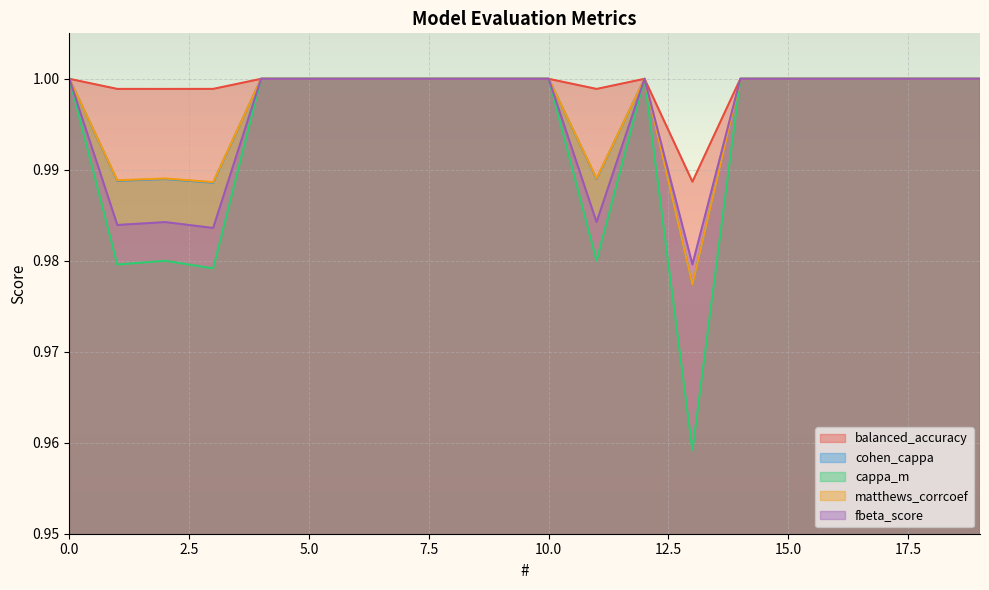

Reading right to left, transcribe all the data shown in this chart.

balanced_accuracy: 19=1.0	18=1.0	17=1.0	16=1.0	15=1.0	14=1.0	13=1.0	12=1.0	11=1.0	10=1.0	9=1.0	8=1.0	7=1.0	6=1.0	5=1.0	4=1.0	3=1.0	2=1.0	1=1.0	0=1.0
cohen_cappa: 19=1.0	18=1.0	17=1.0	16=1.0	15=1.0	14=1.0	13=1.0	12=1.0	11=1.0	10=1.0	9=1.0	8=1.0	7=1.0	6=1.0	5=1.0	4=1.0	3=1.0	2=1.0	1=1.0	0=1.0
cappa_m: 19=1.0	18=1.0	17=1.0	16=1.0	15=1.0	14=1.0	13=1.0	12=1.0	11=1.0	10=1.0	9=1.0	8=1.0	7=1.0	6=1.0	5=1.0	4=1.0	3=1.0	2=1.0	1=1.0	0=1.0
matthews_corrcoef: 19=1.0	18=1.0	17=1.0	16=1.0	15=1.0	14=1.0	13=1.0	12=1.0	11=1.0	10=1.0	9=1.0	8=1.0	7=1.0	6=1.0	5=1.0	4=1.0	3=1.0	2=1.0	1=1.0	0=1.0
fbeta_score: 19=1.0	18=1.0	17=1.0	16=1.0	15=1.0	14=1.0	13=1.0	12=1.0	11=1.0	10=1.0	9=1.0	8=1.0	7=1.0	6=1.0	5=1.0	4=1.0	3=1.0	2=1.0	1=1.0	0=1.0